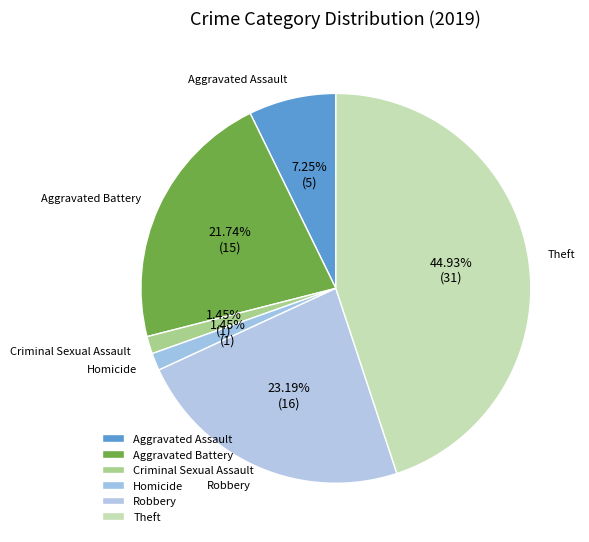

How much of the chart is everything except Homicide?

98.6%